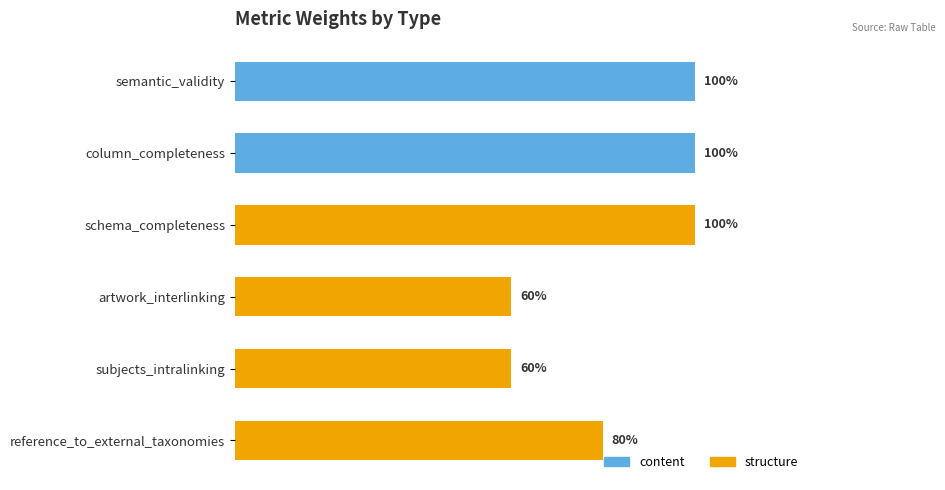

What is the maximum value shown in the chart?

1.0